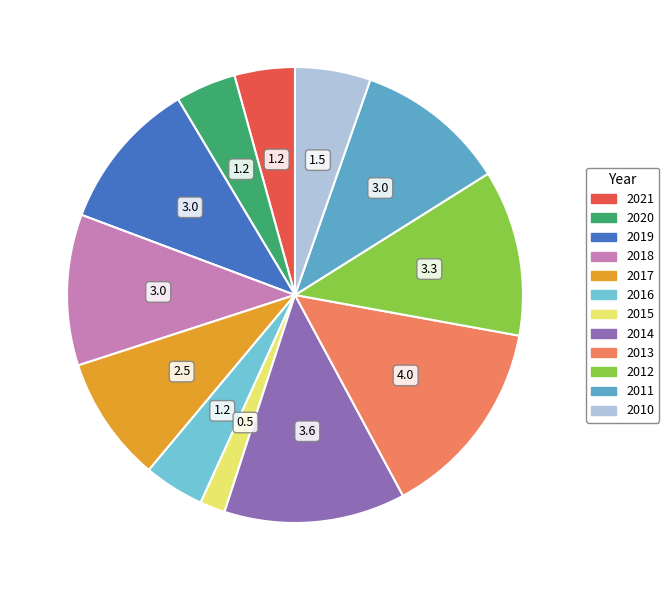

Is there a majority slice in this chart?

No